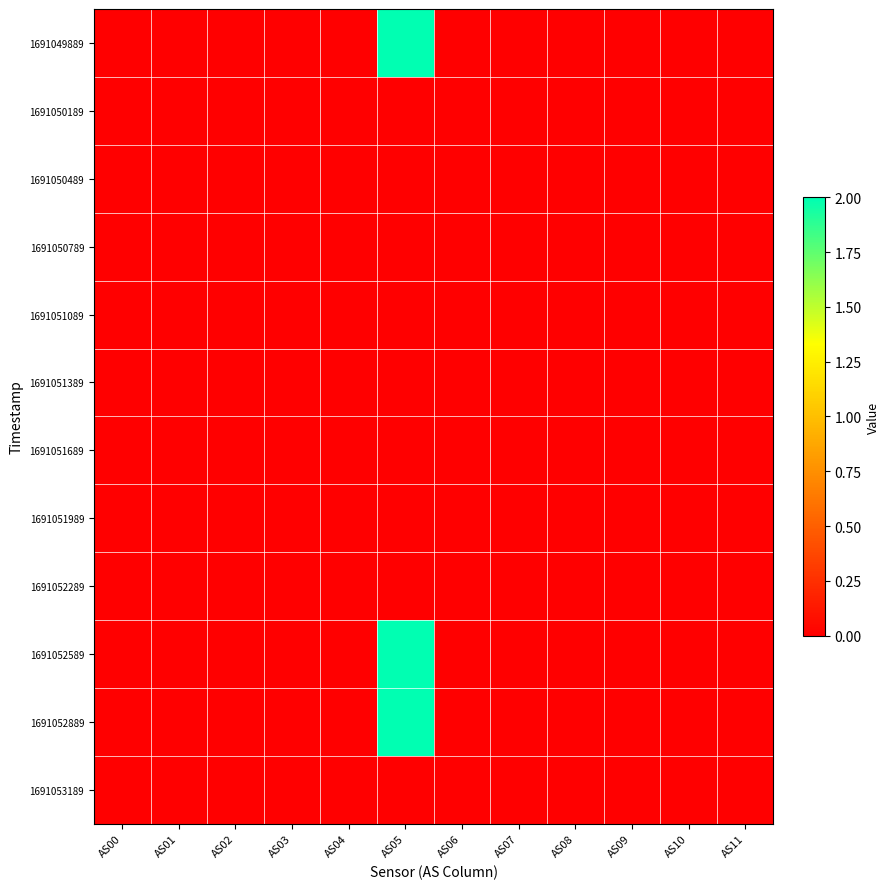

Which label corresponds to the smallest value in the chart?

AS00